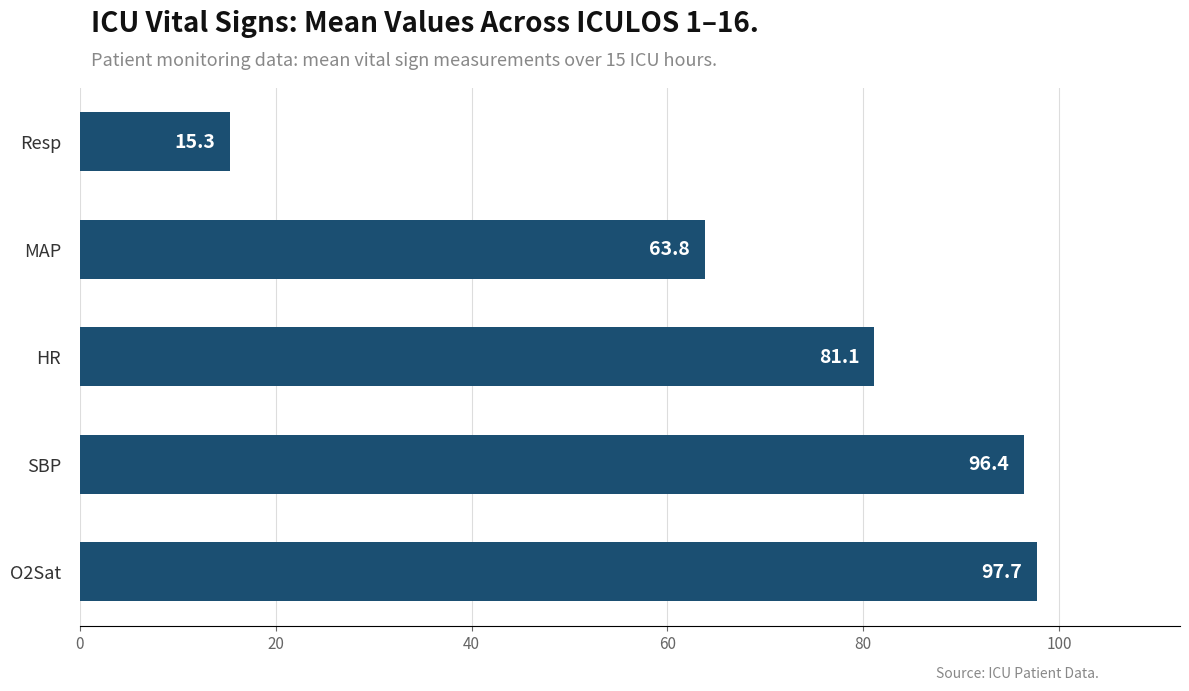

What value does the data have at O2Sat?

97.7